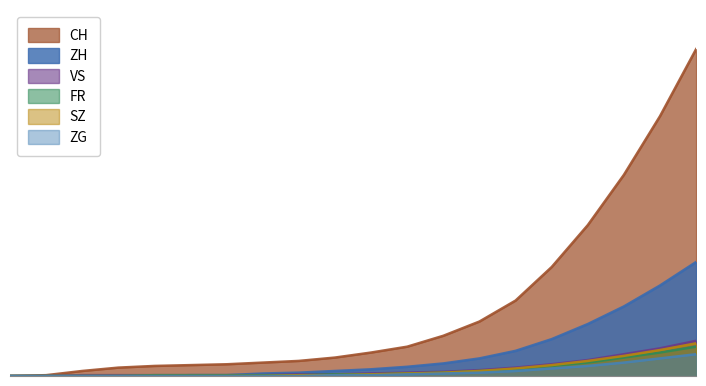

What is the spread (max minus min) of values at 2020-06-28?

12